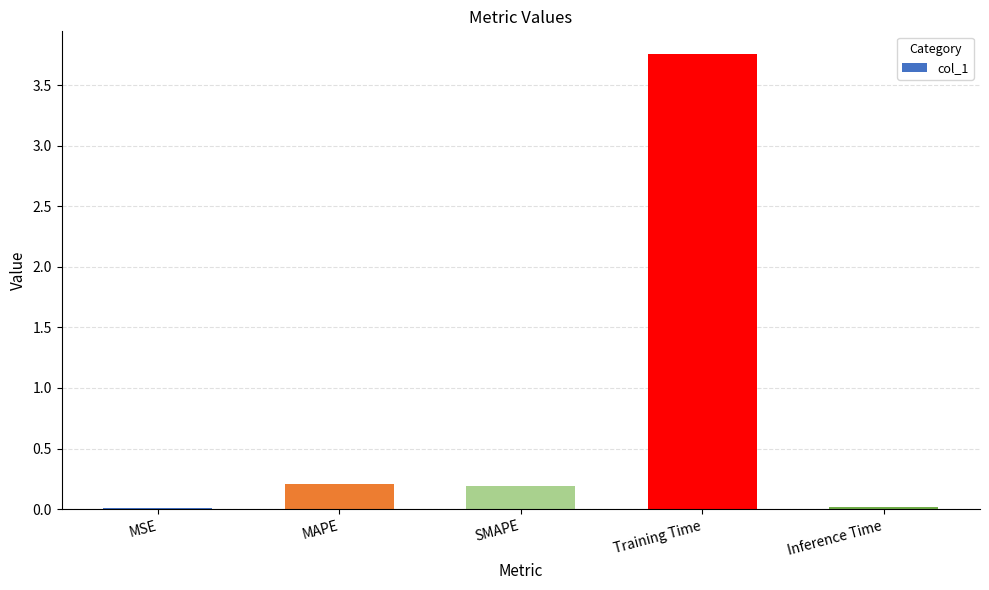

The value at Inference Time is 0.0. True or false?

True